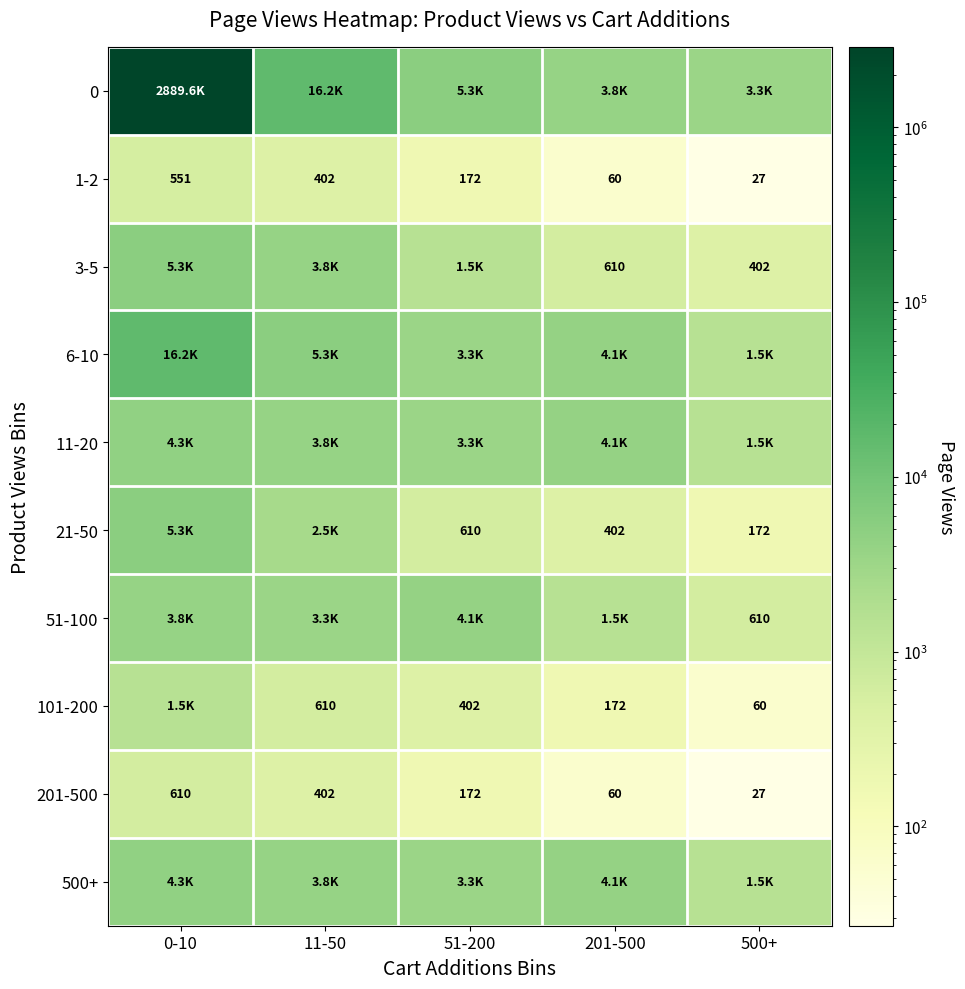

At which label does 1-2 reach its peak?

0-10